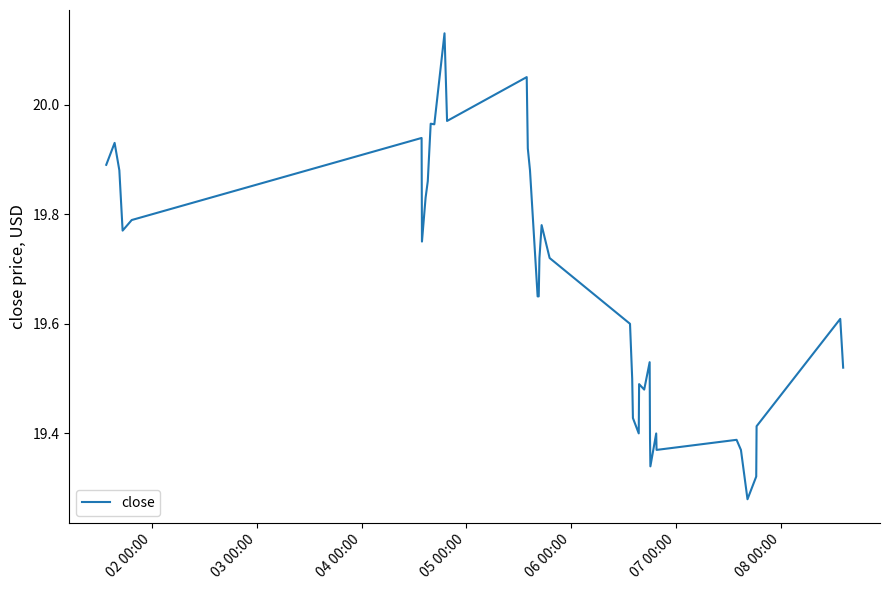

What is the difference between the maximum and minimum values?

0.8